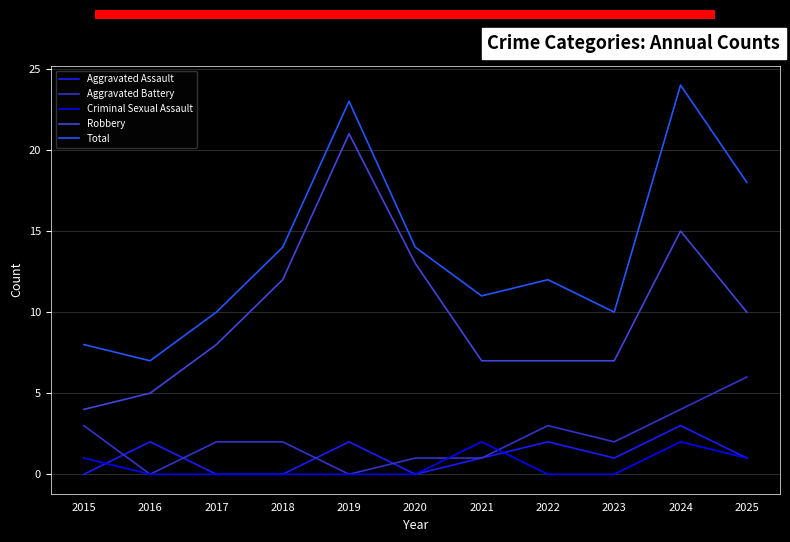

The value of Total at 2021 is 18. True or false?

False